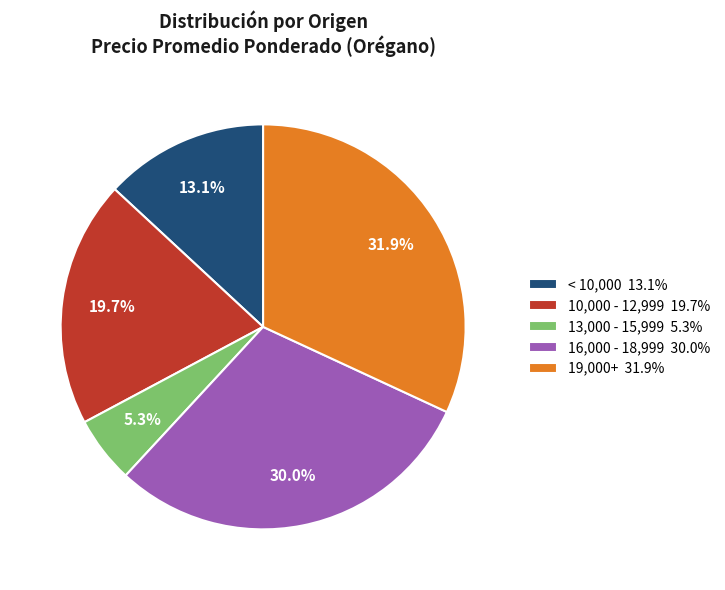

What is the ratio of the value at < 10,000 13.1% to the value at 19,000+ 31.9%?

0.4